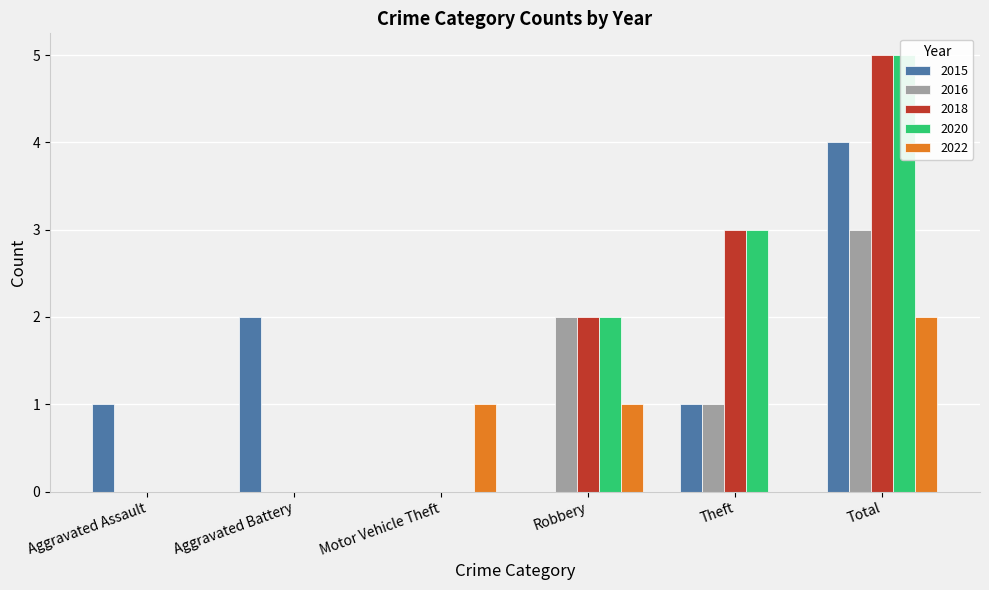

Rank the series at Aggravated Assault from lowest to highest value.

2016, 2018, 2020, 2022, 2015